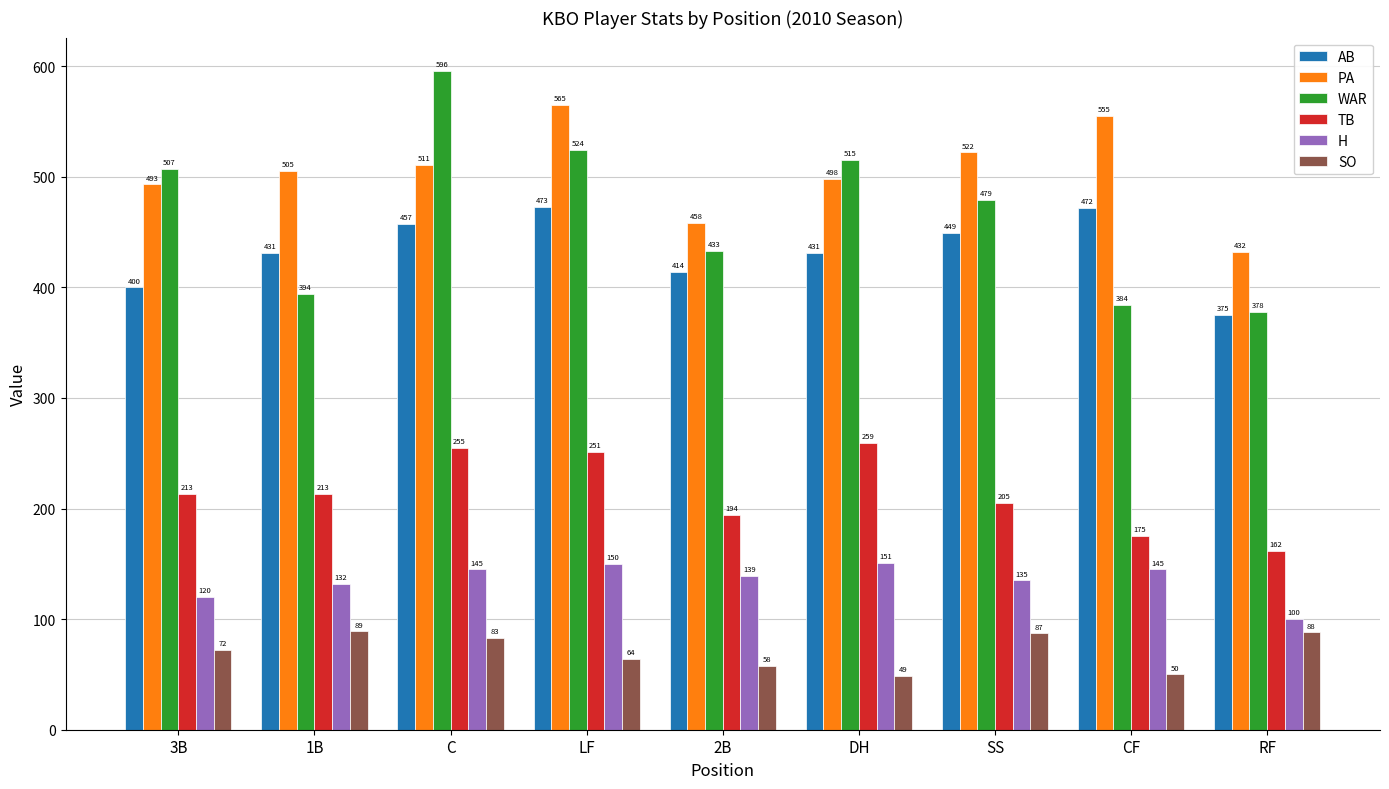

The value of SO at SS is 122. True or false?

False